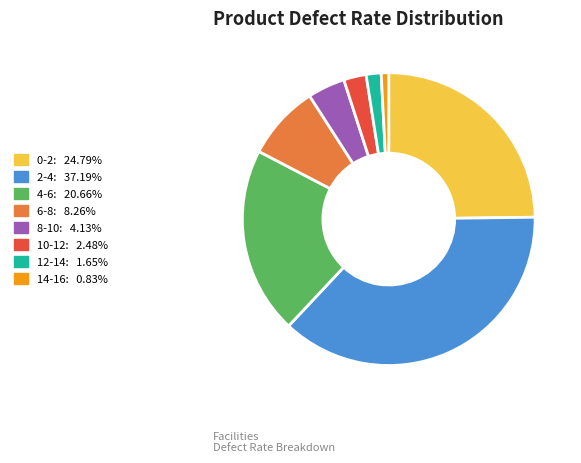

How many slices are in this pie chart?

8